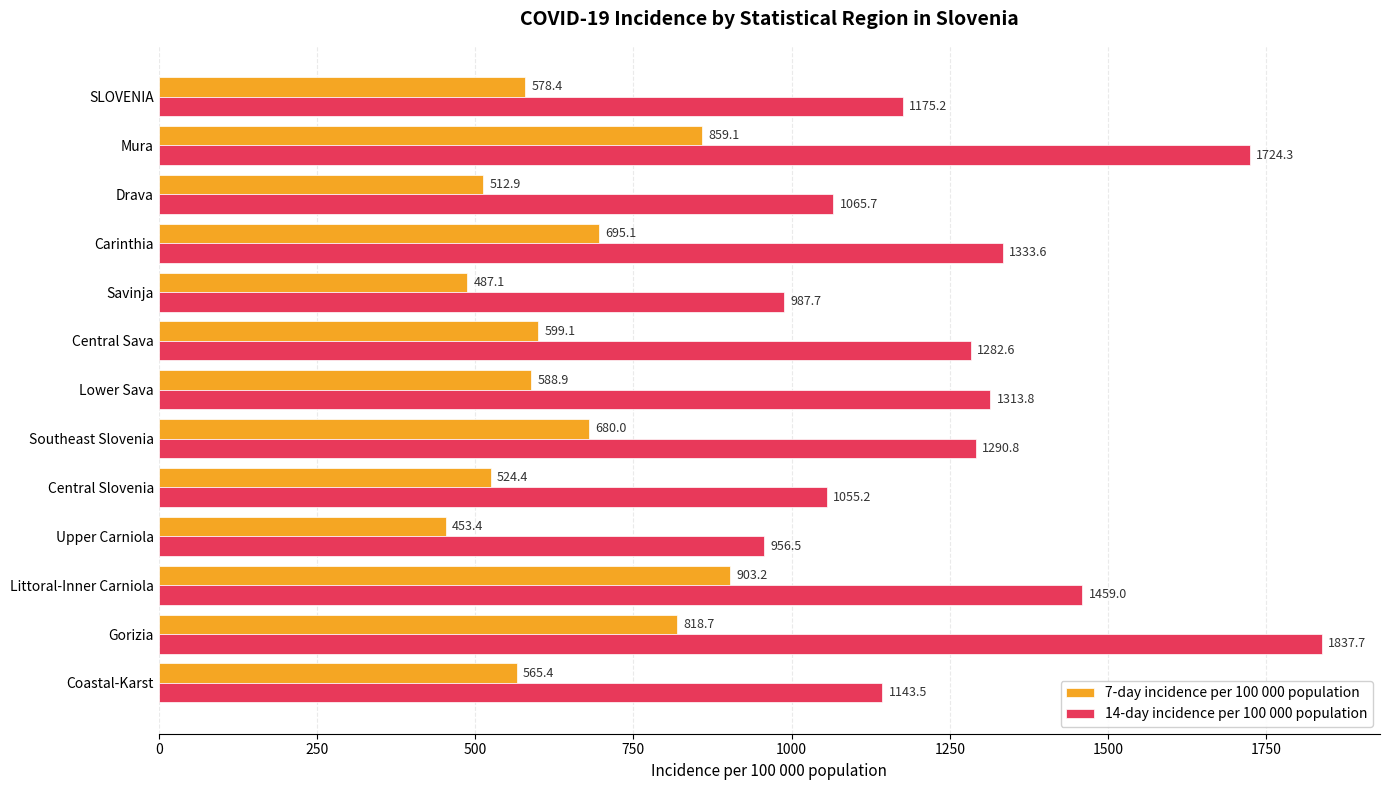

Read the 7-day incidence per 100 000 population value at Lower Sava.

588.9